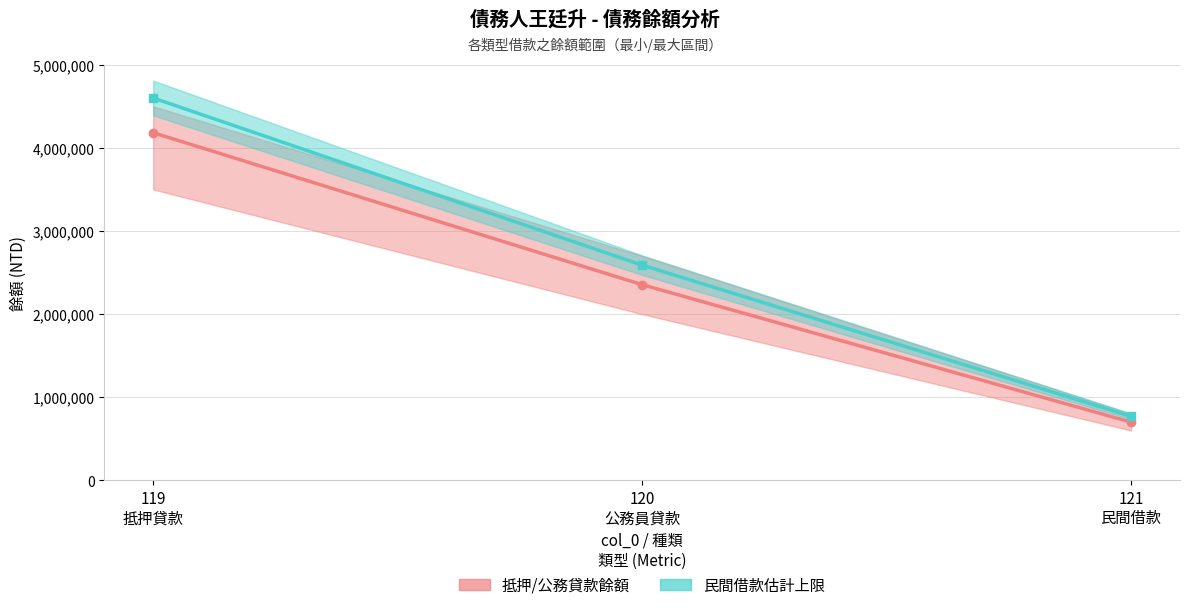

At how many categories does at least one series exceed 2082425?

2